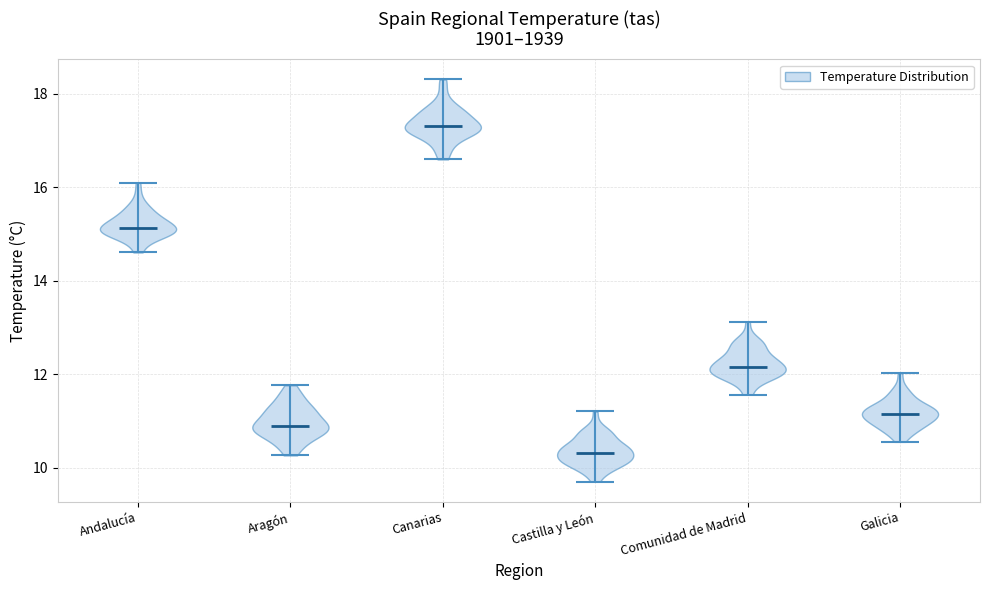

Which violin has the highest median line?

Canarias